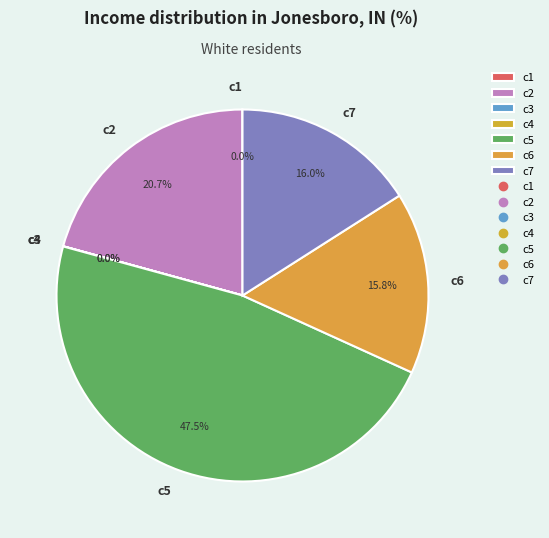

Does c2 represent more than half of the total?

No